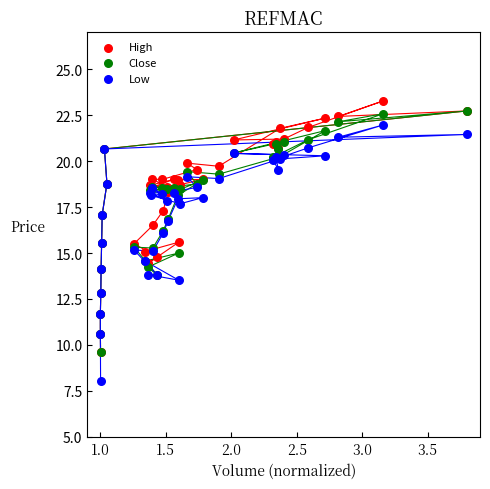

Which series has the widest spread of Y values?

Low